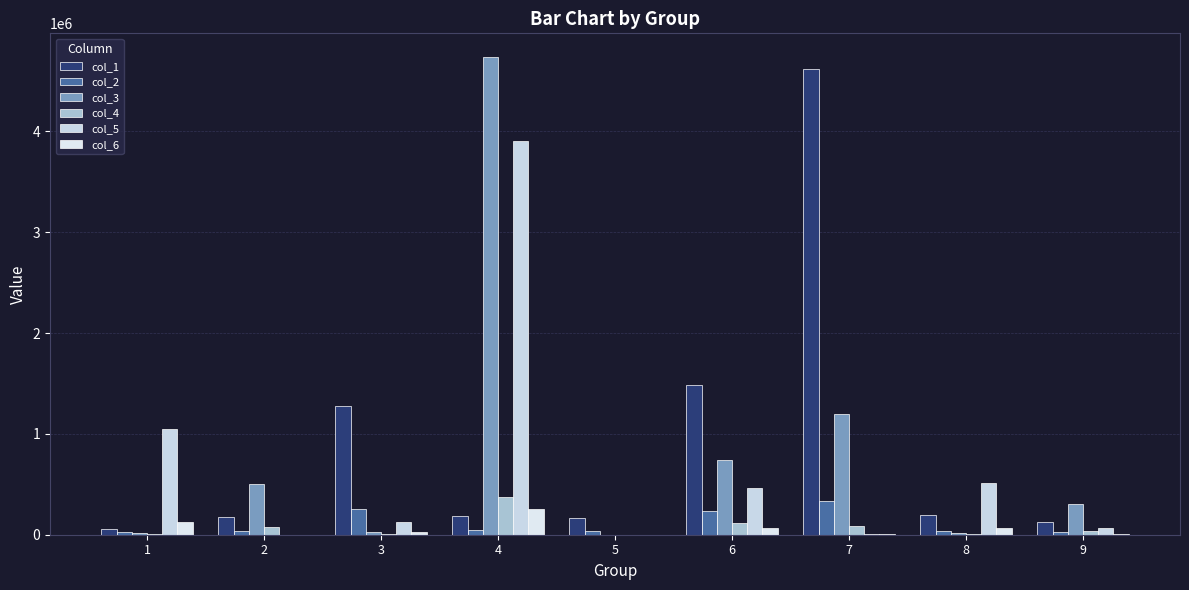

Between 5 and 6, which series saw the biggest shift?

col_1